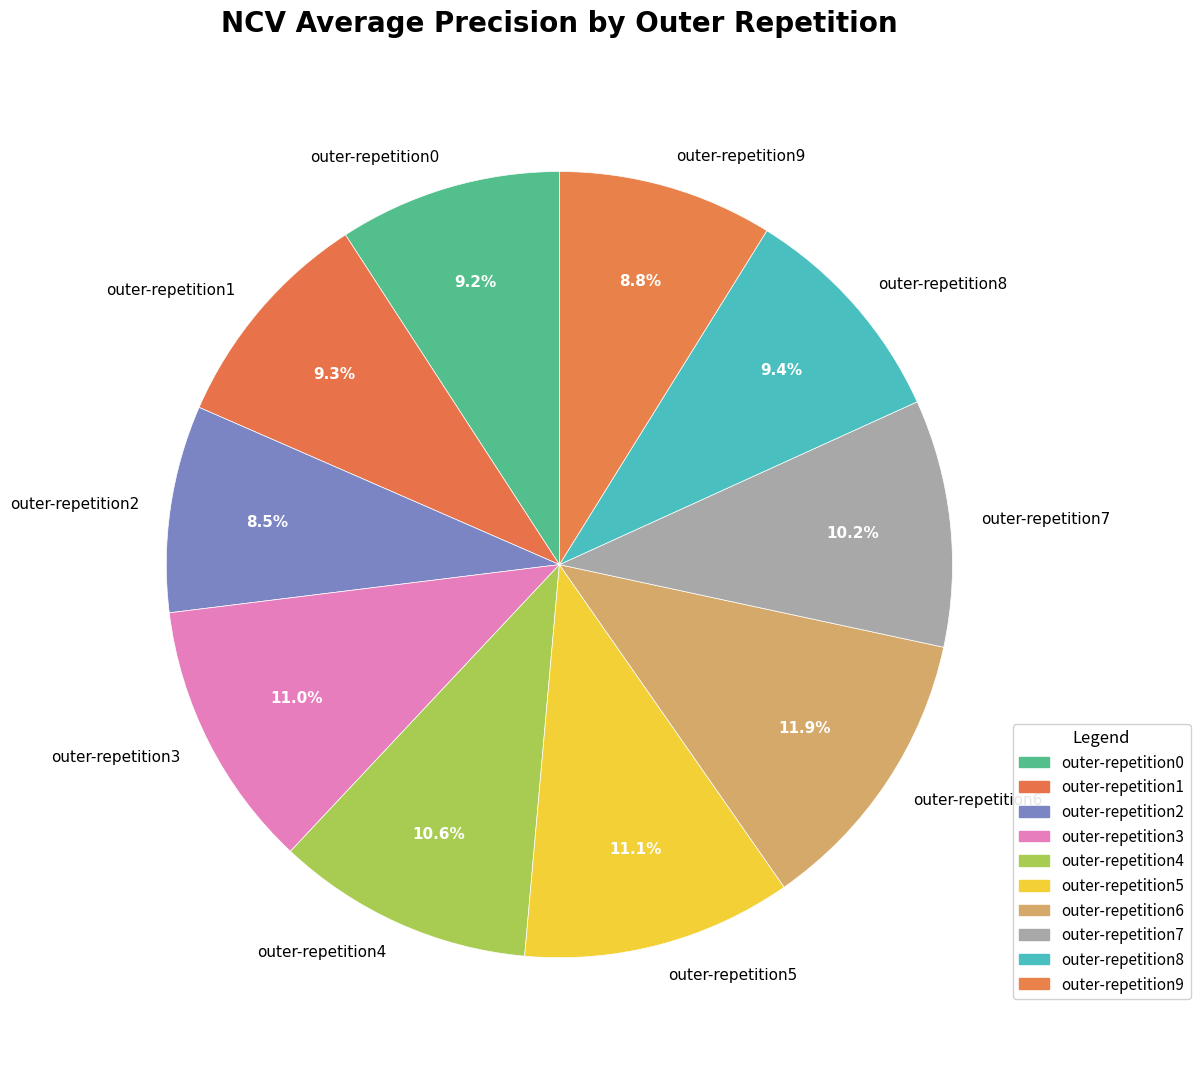

To the nearest percent, what is the difference between the outer-repetition7 and outer-repetition0 slice percentages?

1%